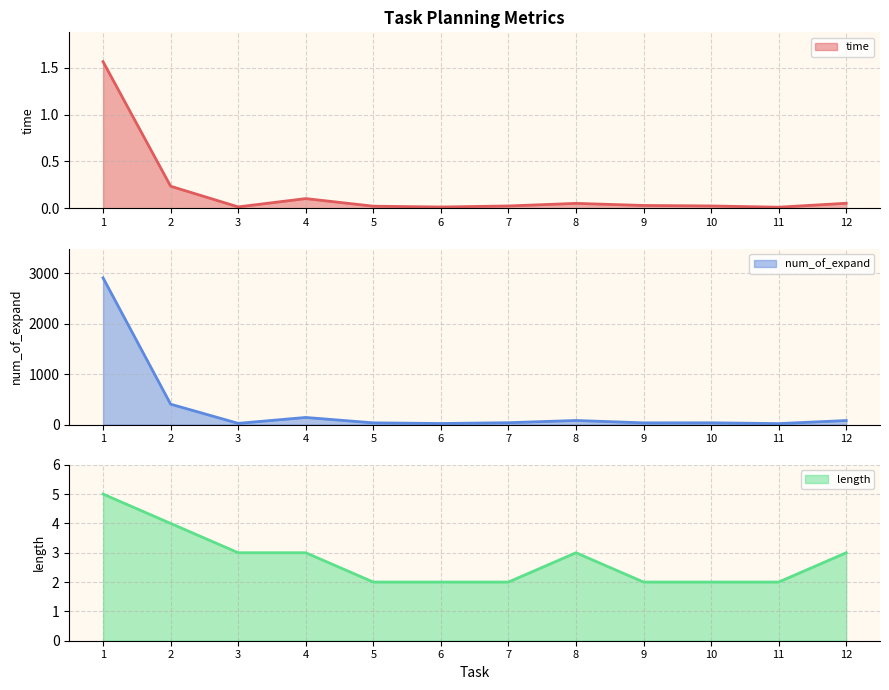

List the labels in order of time value, largest first.

1, 2, 4, 12, 8, 9, 10, 7, 5, 3, 6, 11